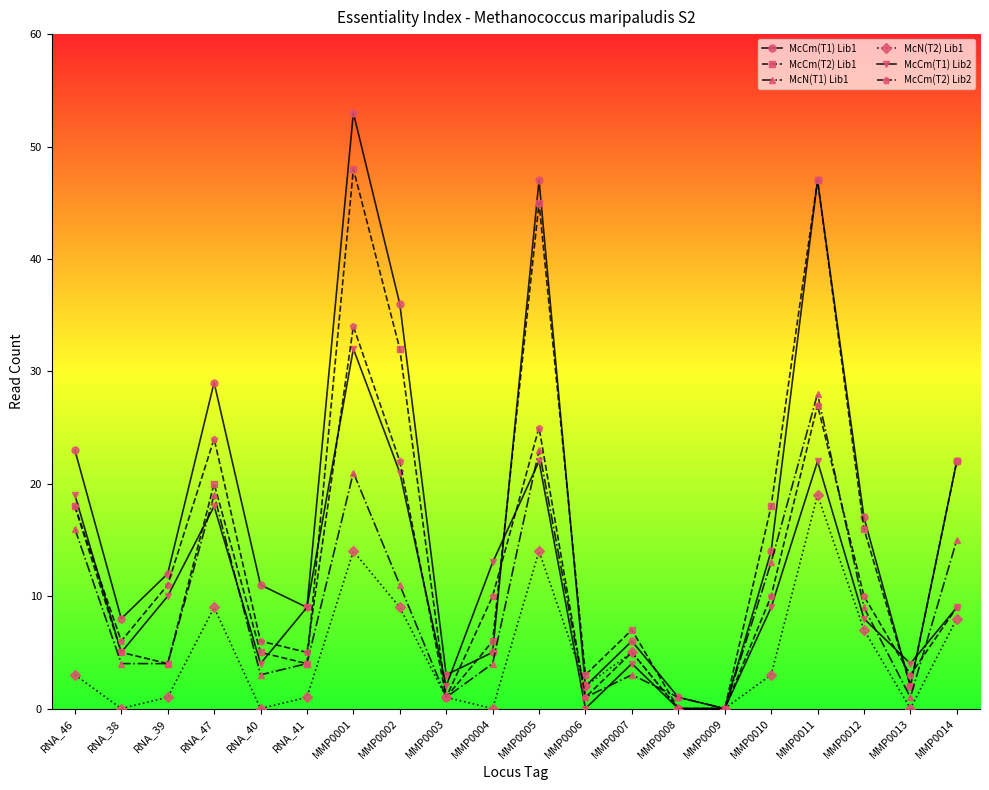

True or false: McCm(T1) Lib2 has a value of 21 at MMP0002.

True